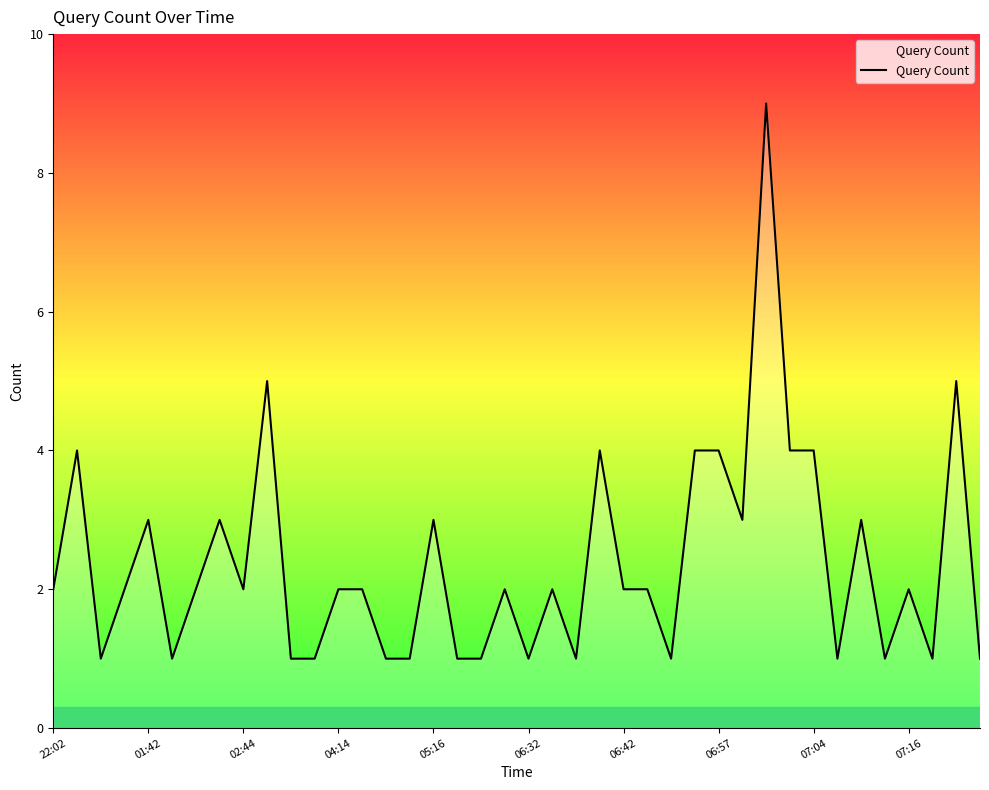

What is the difference between the maximum and second lowest values?

8